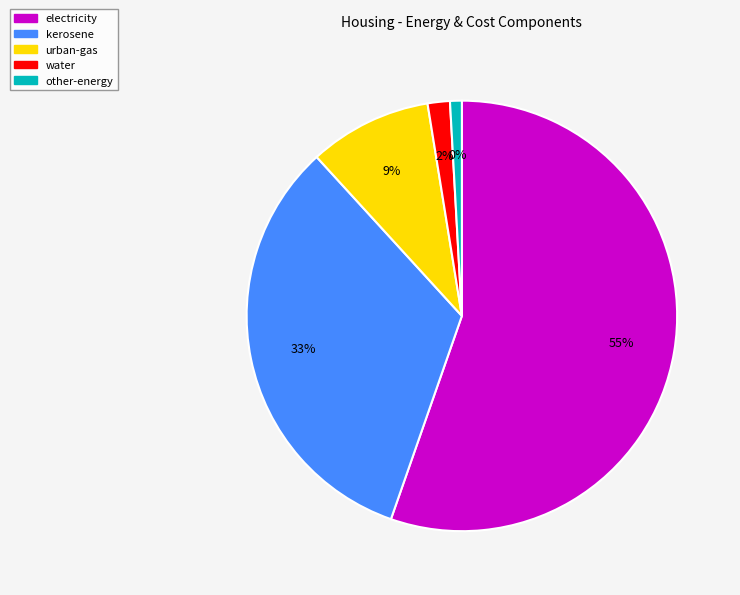

To the nearest percent, what percentage of the pie is urban-gas?

9%